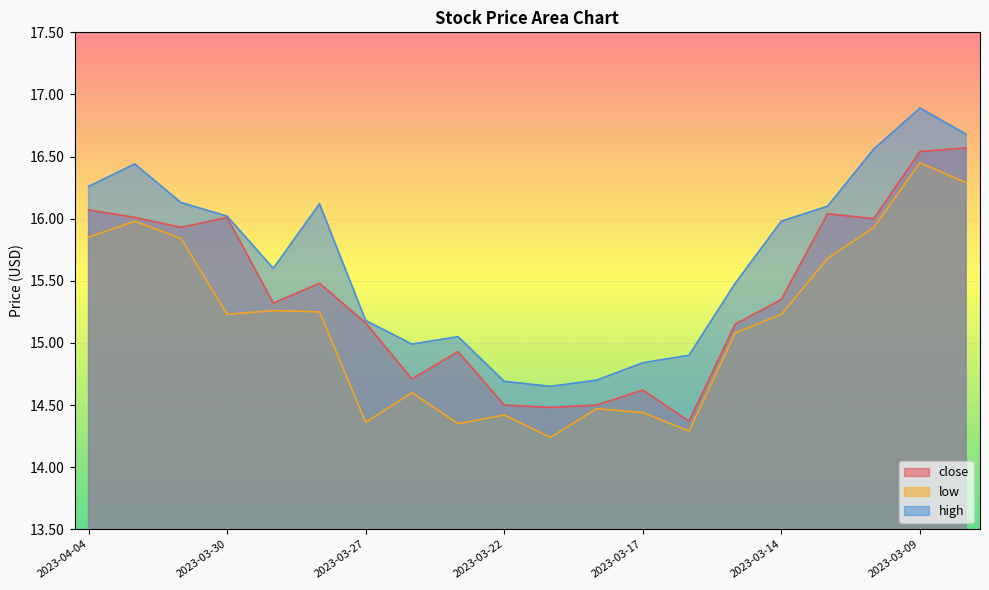

Where is the first local minimum for low?

2023-03-30